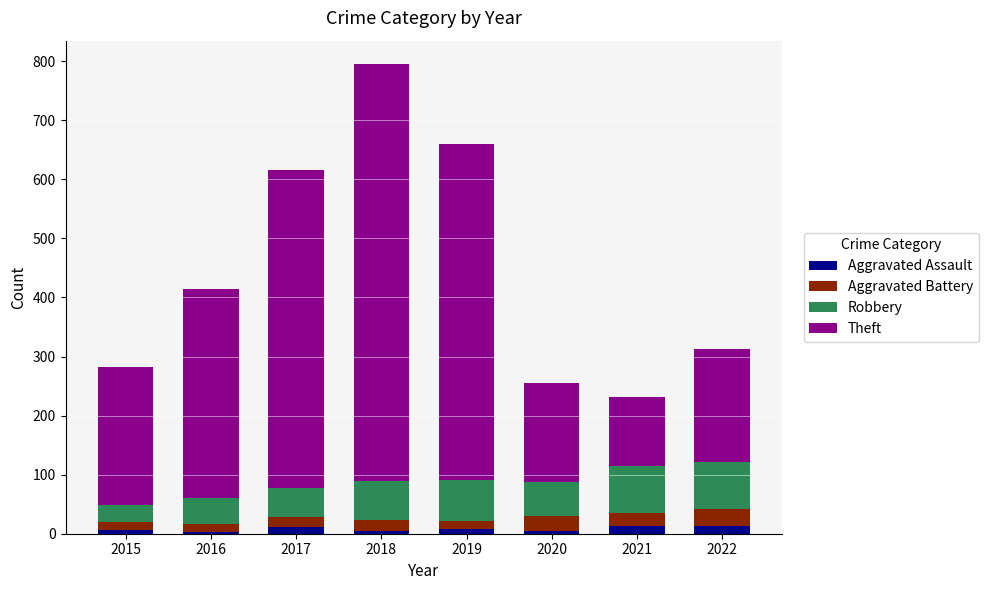

At which category is the sum across all series the highest?

2018